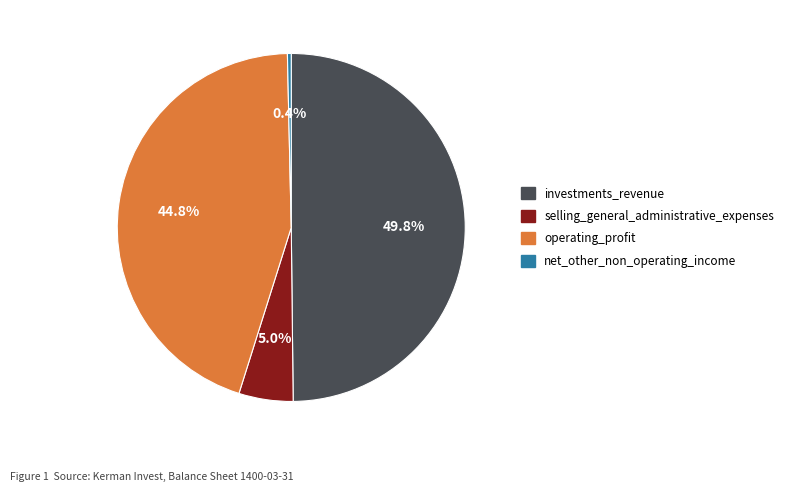

Does operating_profit account for over 50% of the chart?

No